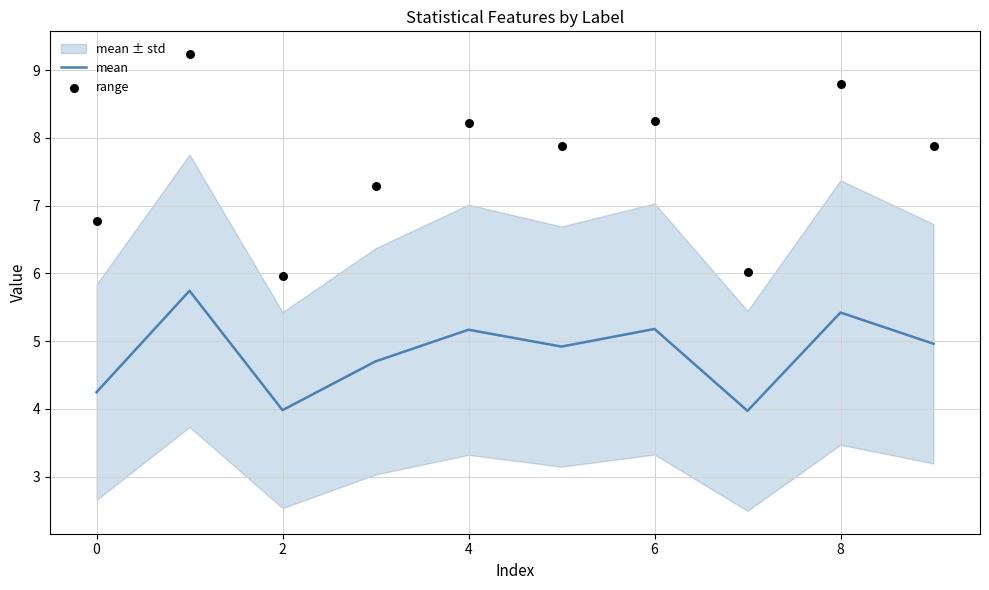

Which series contains the highest Y value?

range